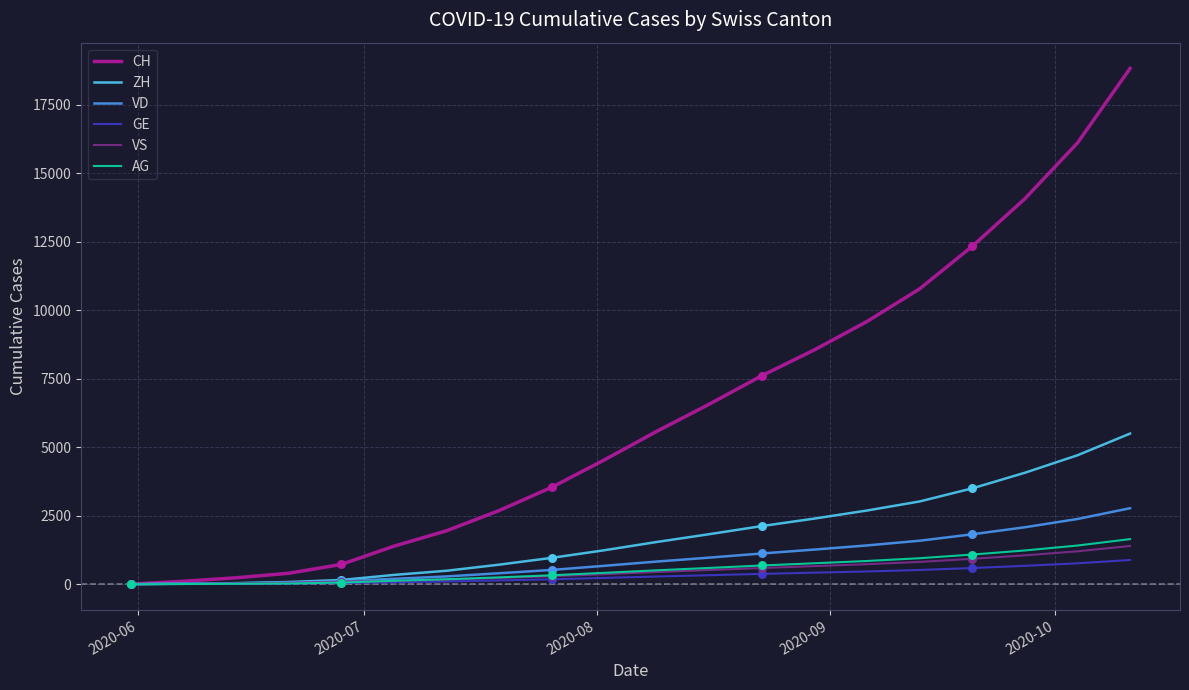

At how many categories does at least one series exceed 17584?

1